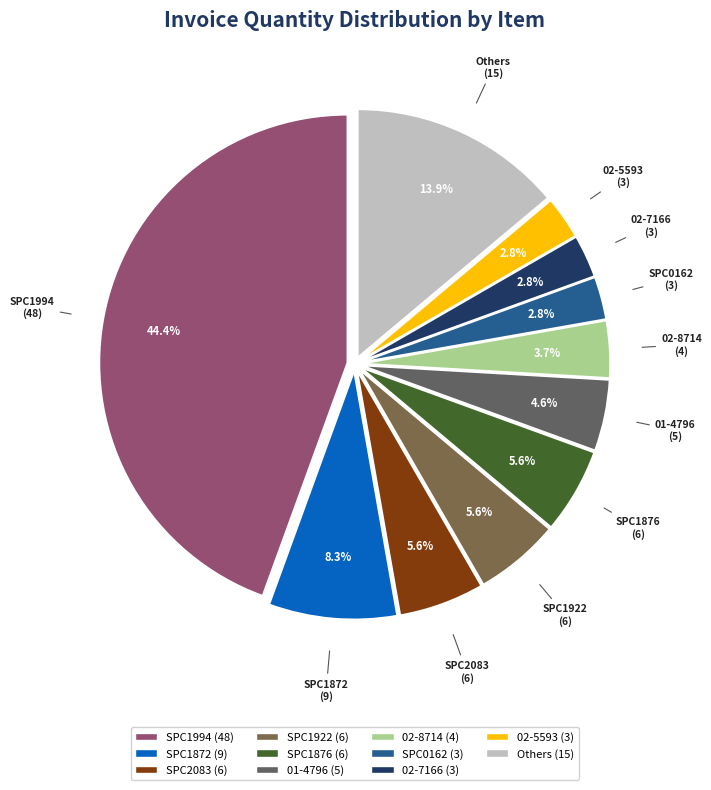

Which slice is the largest?

SPC1994